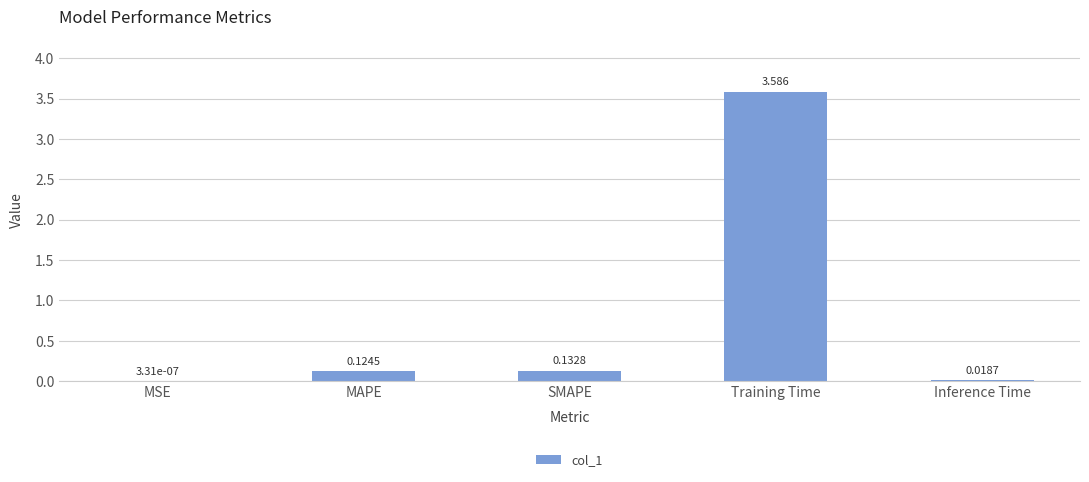

What is the change in value from MAPE to Inference Time?

-0.1